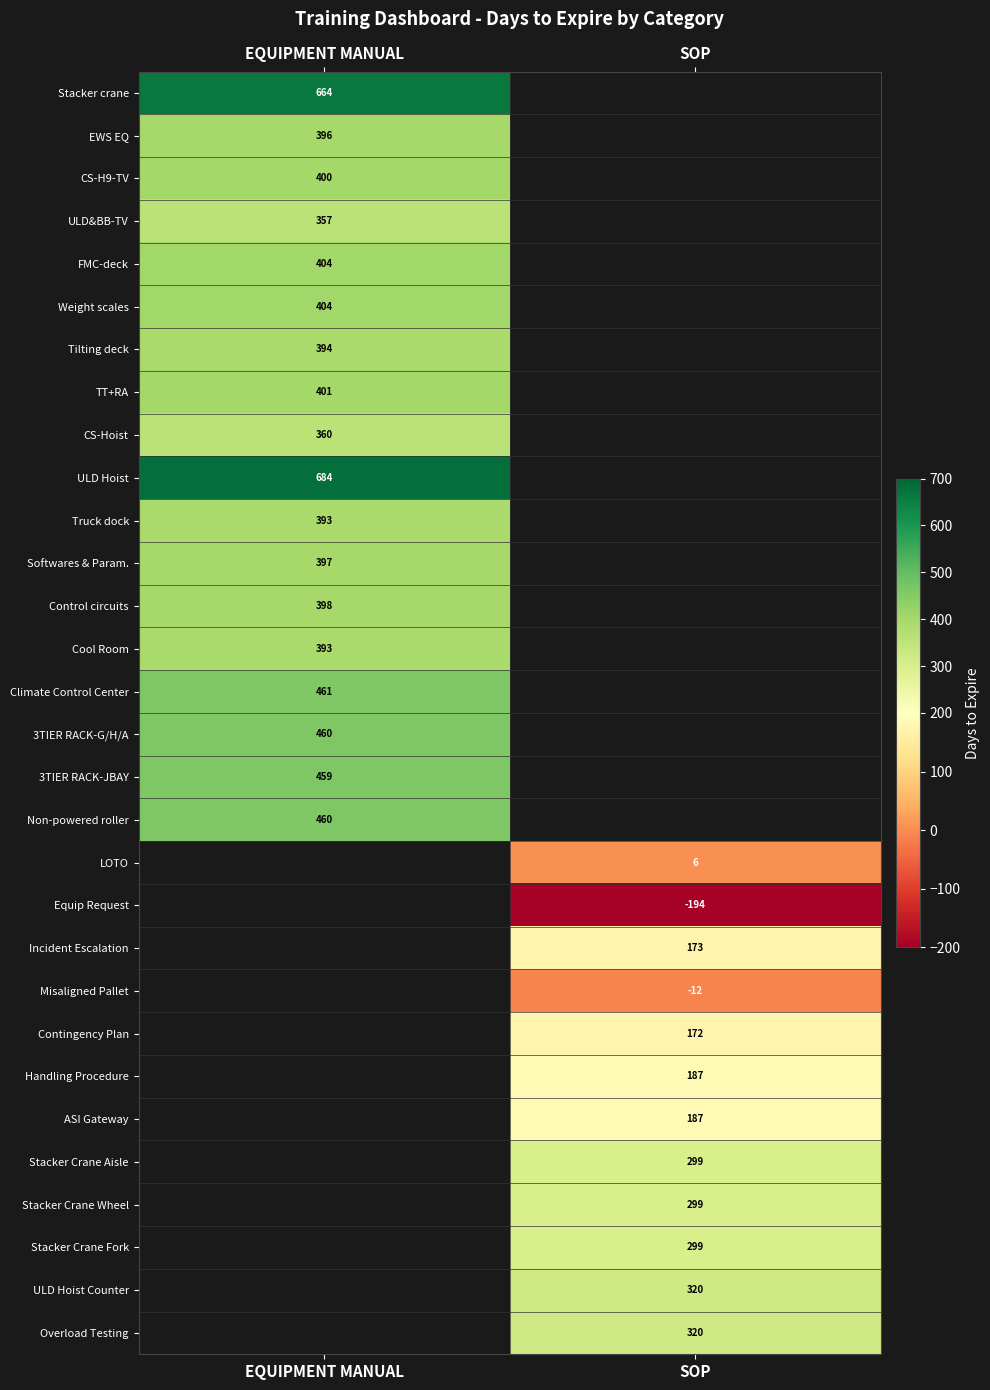

Count the number of data series in this chart.

30